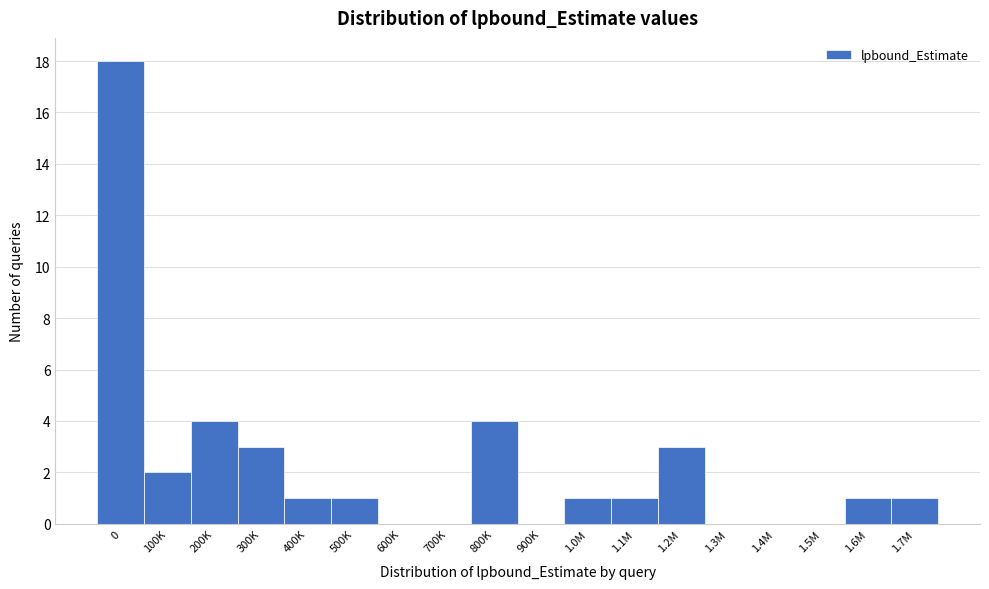

Reading right to left, what are all the values shown in this chart?

1.7M=1	1.6M=1	1.5M=0	1.4M=0	1.3M=0	1.2M=3	1.1M=1	1.0M=1	900K=0	800K=4	700K=0	600K=0	500K=1	400K=1	300K=3	200K=4	100K=2	0=18